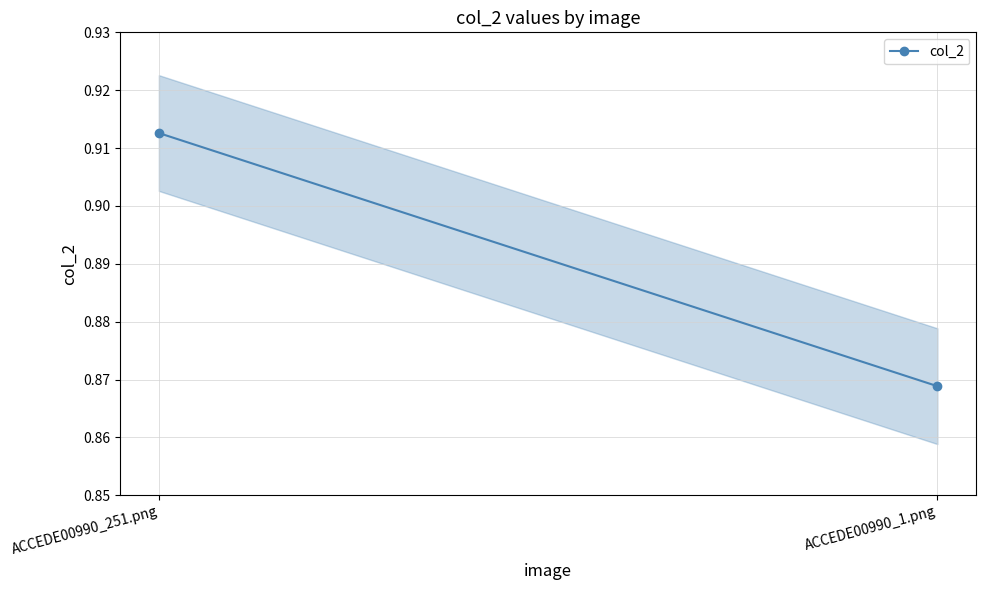

At which category does the chart reach its minimum across all series?

ACCEDE00990_1.png